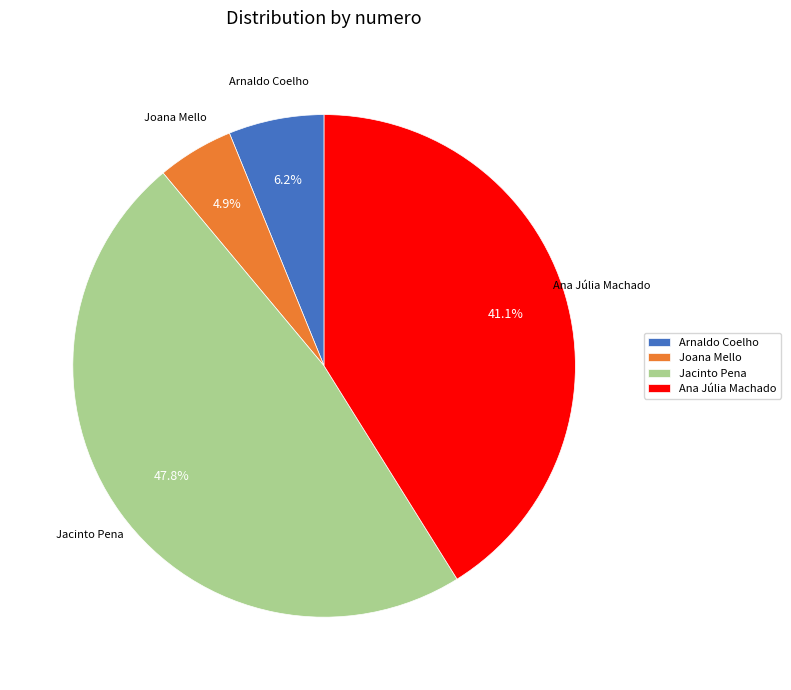

Which category has the biggest portion of the pie?

Jacinto Pena